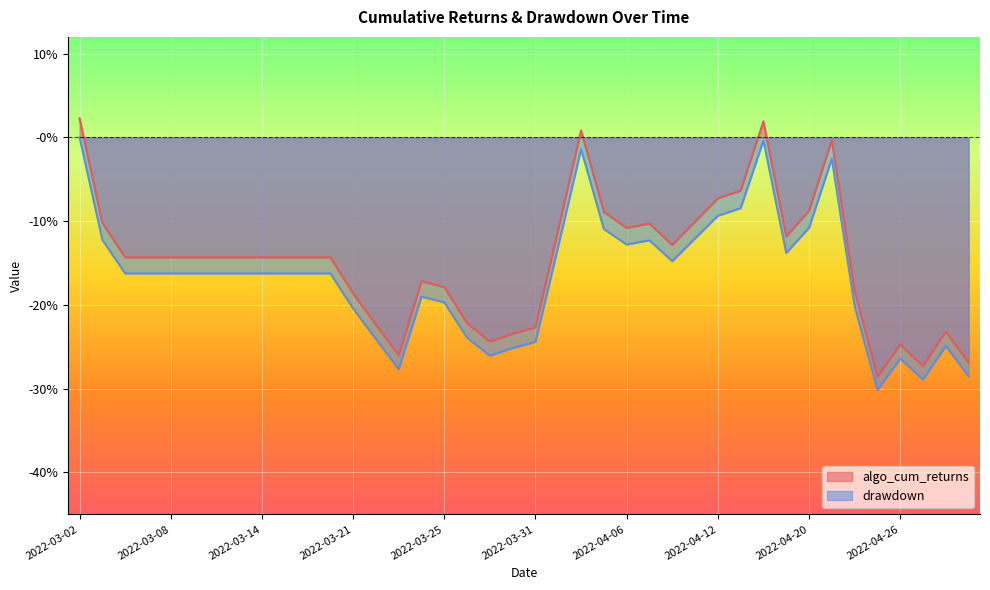

True or false: drawdown has a value of -0.1 at 2022-03-03.

True